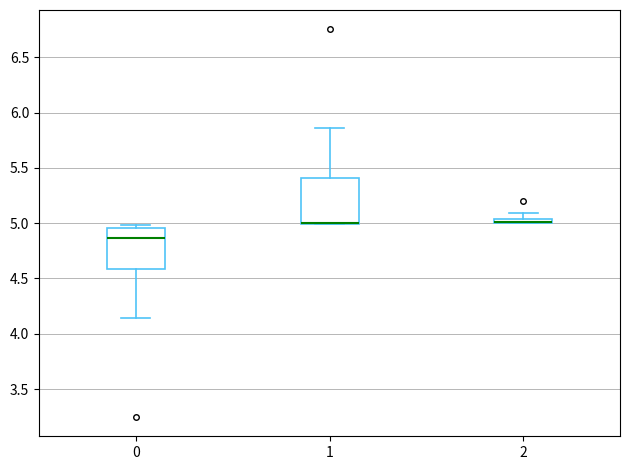

Where is the lower edge of the box at x = 0 on the y-axis? The values are not printed on the chart, so give them approximately, as read against the axis.

4.60